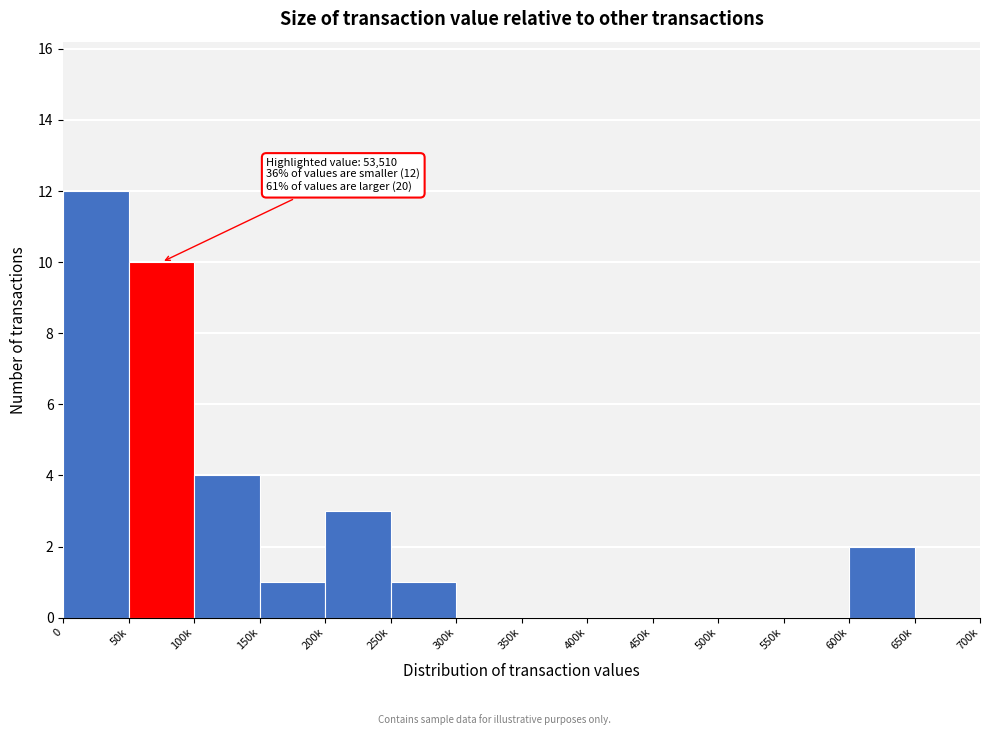

Reading left to right, what are all the values shown in this chart?

0=12	50k=10	100k=4	150k=1	200k=3	250k=1	300k=0	350k=0	400k=0	450k=0	500k=0	550k=0	600k=2	650k=0